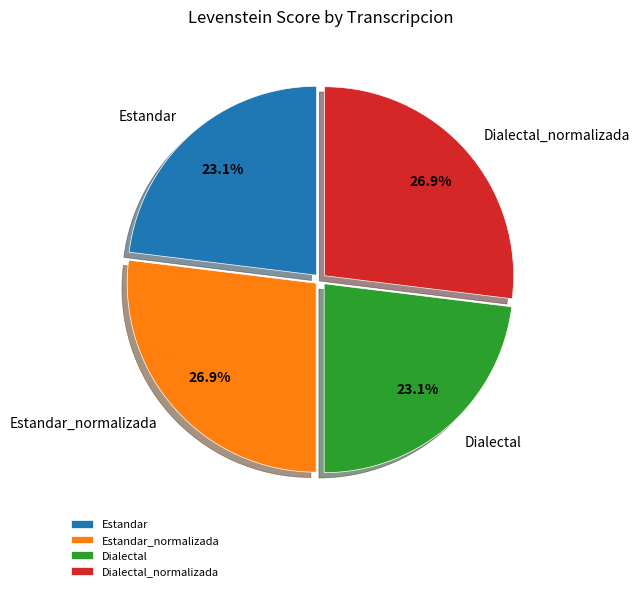

Does any single category account for the majority?

No